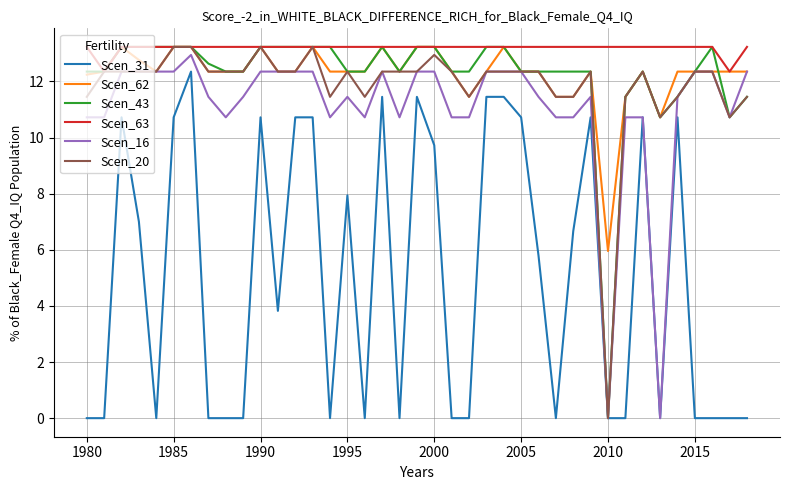

Which series has the largest total across all categories?

Scen_63